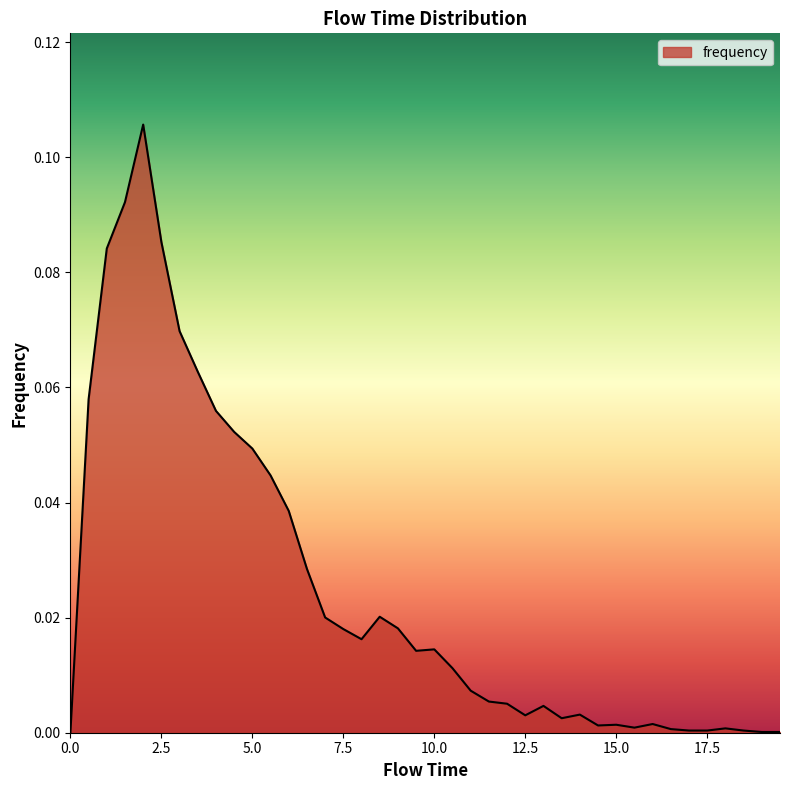

Reading left to right, transcribe all the data shown in this chart.

0.0	0.1	0.1	0.1	0.1	0.1	0.1	0.1	0.1	0.1	0.0	0.0	0.0	0.0	0.0	0.0	0.0	0.0	0.0	0.0	0.0	0.0	0.0	0.0	0.0	0.0	0.0	0.0	0.0	0.0	0.0	0.0	0.0	0.0	0.0	0.0	0.0	0.0	0.0	0.0